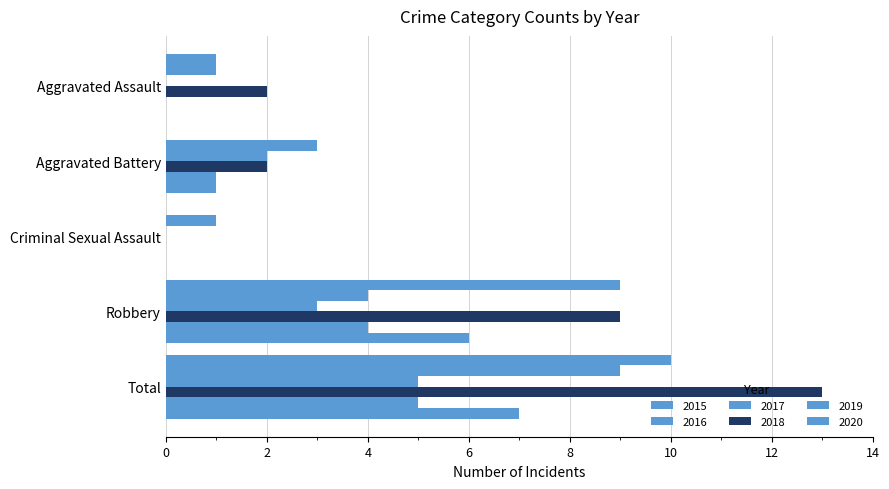

Which series has the largest range (max minus min)?

2018